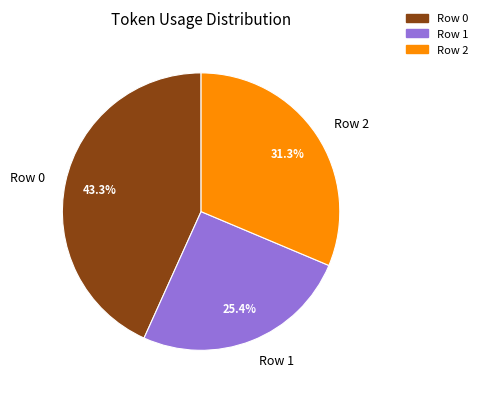

To the nearest percent, what percentage of the pie is Row 0?

43%